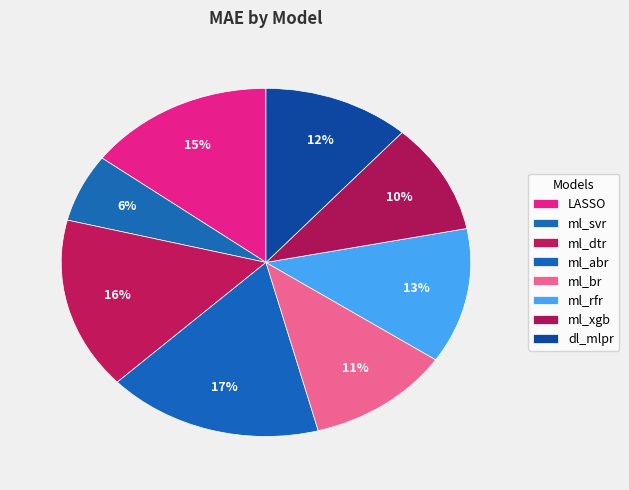

Between ml_rfr and ml_dtr, which is larger?

ml_dtr